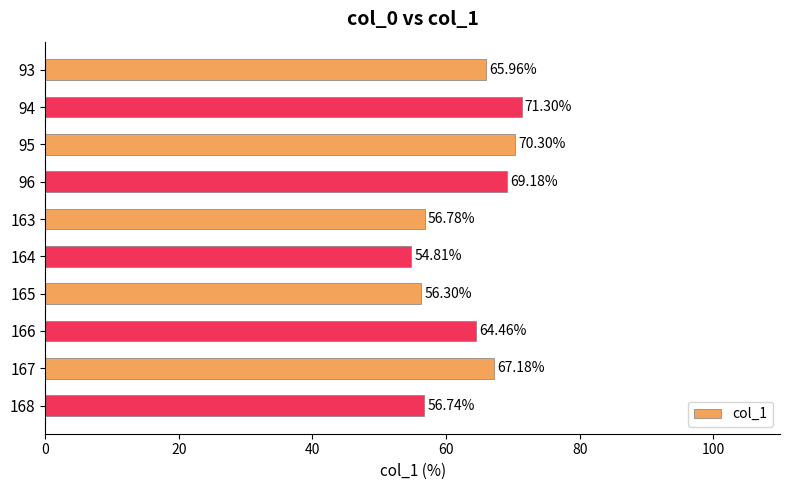

Rank the categories by value from lowest to highest.

164, 165, 168, 163, 166, 93, 167, 96, 95, 94